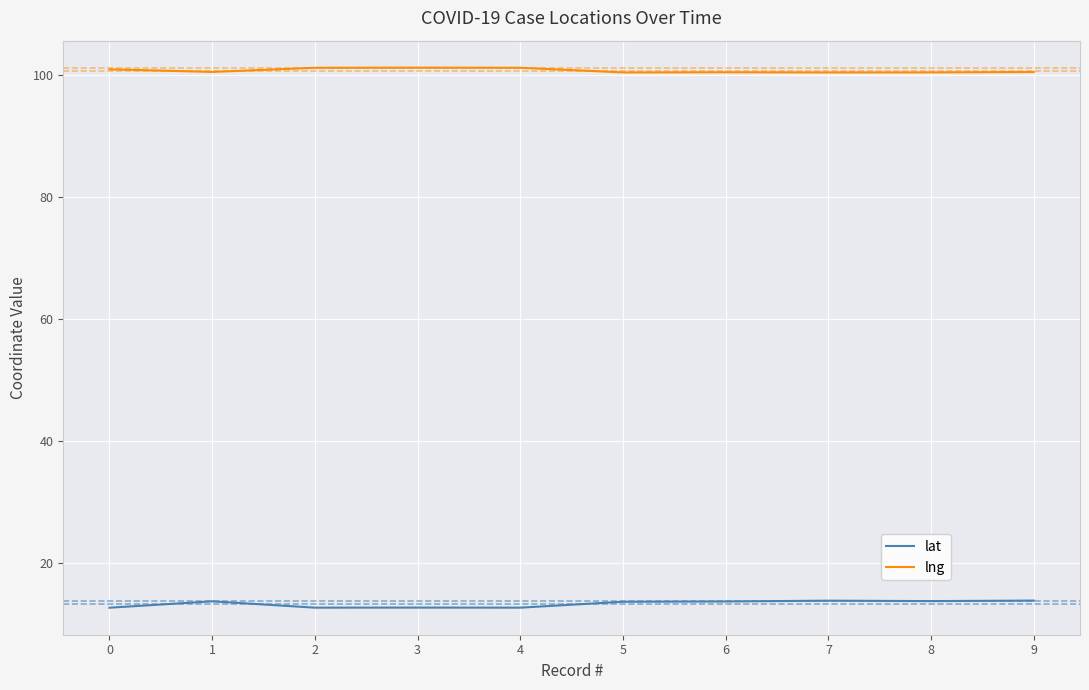

What is the spread (max minus min) of values at 1?

86.8